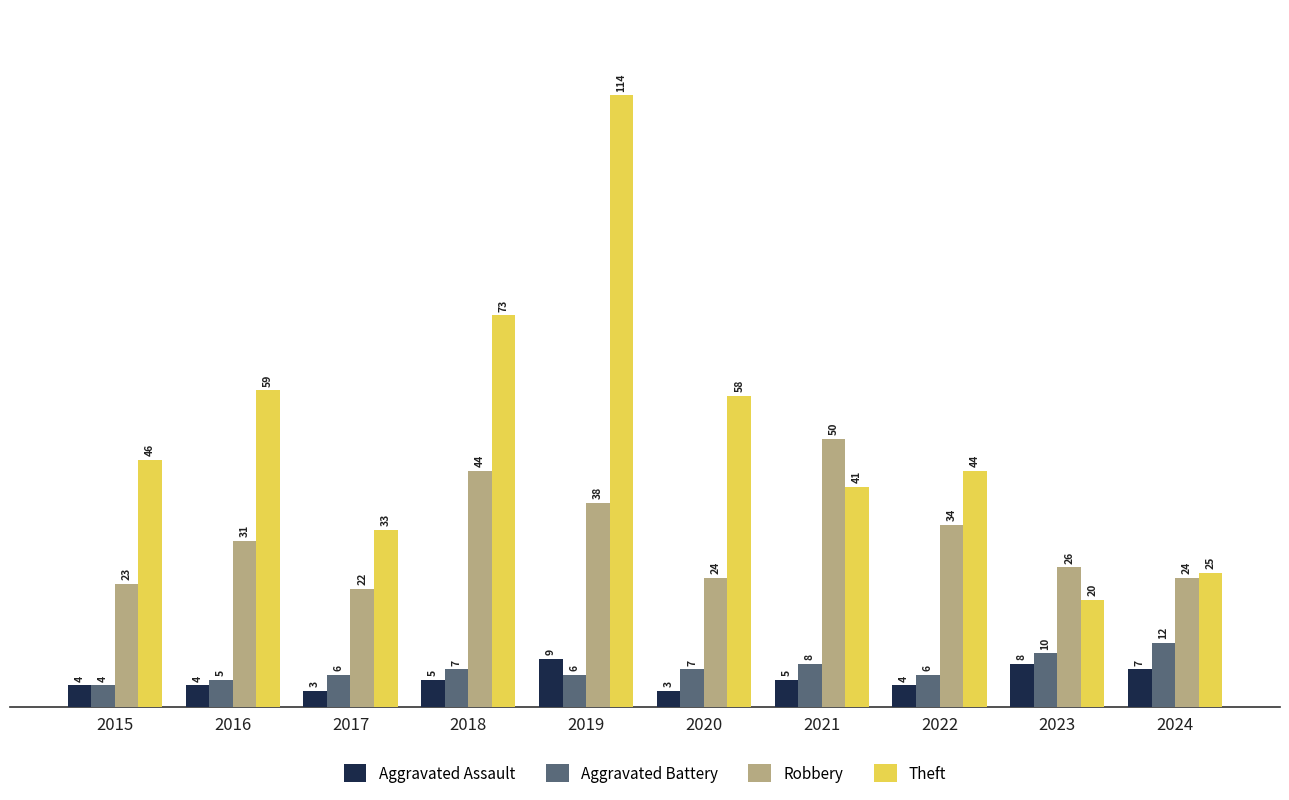

How many data points in Aggravated Battery are less than 7?

5